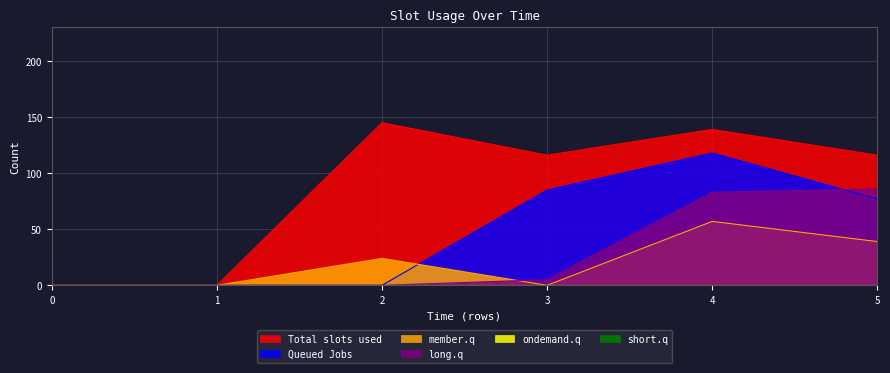

What is the difference between the maximum and minimum values in the 3 series?

145